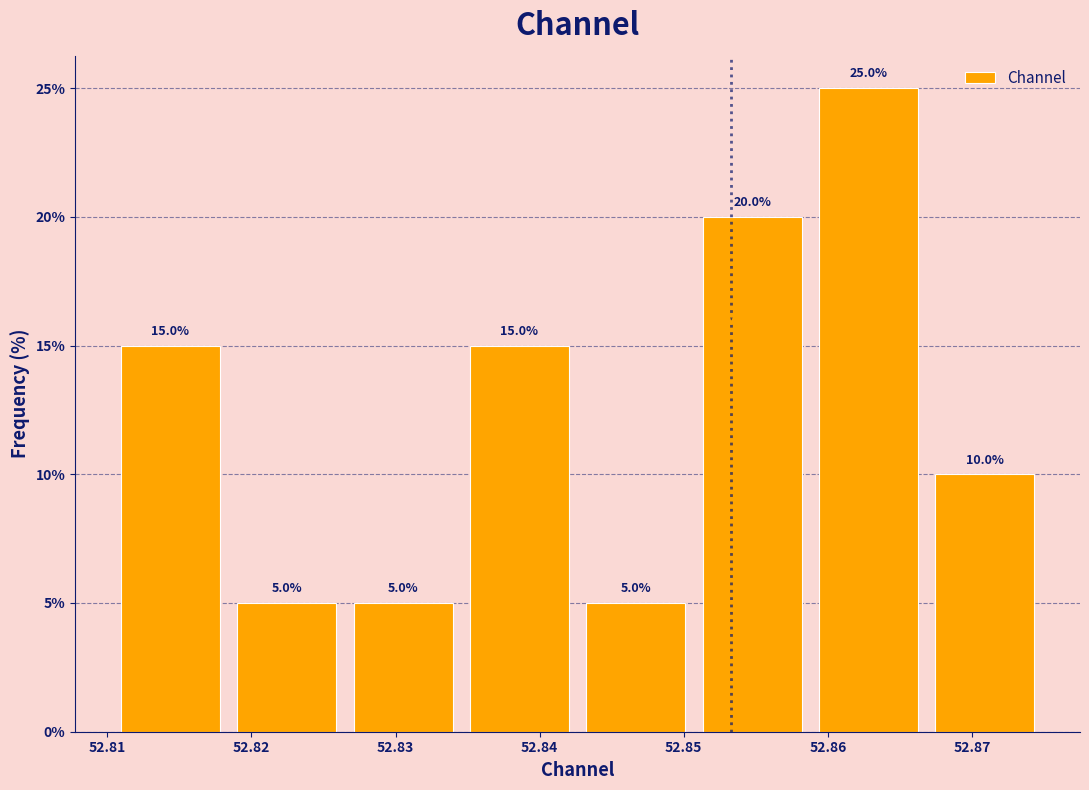

Reading left to right, list every bar in this chart as the range it spans on the x-axis followed by its height. The bar edges are not printed on the chart, so give them approximately, as read against the axis.

52.810 to 52.818: 15.0
52.818 to 52.826: 5.0
52.826 to 52.835: 5.0
52.835 to 52.843: 15.0
52.843 to 52.851: 5.0
52.851 to 52.859: 20.0
52.859 to 52.867: 25.0
52.867 to 52.875: 10.0